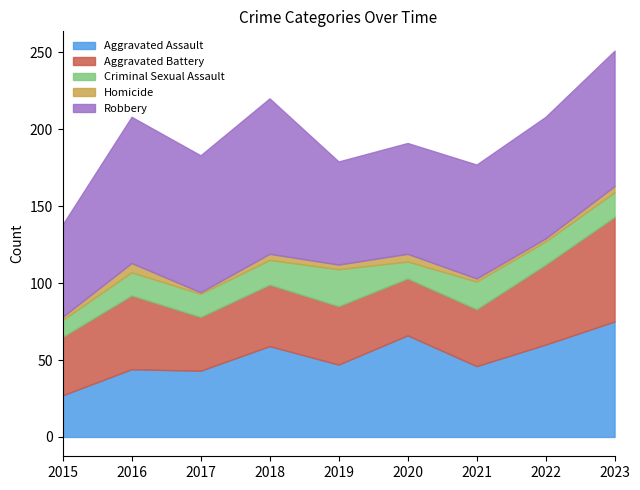

Read the Homicide value at 2022.

2